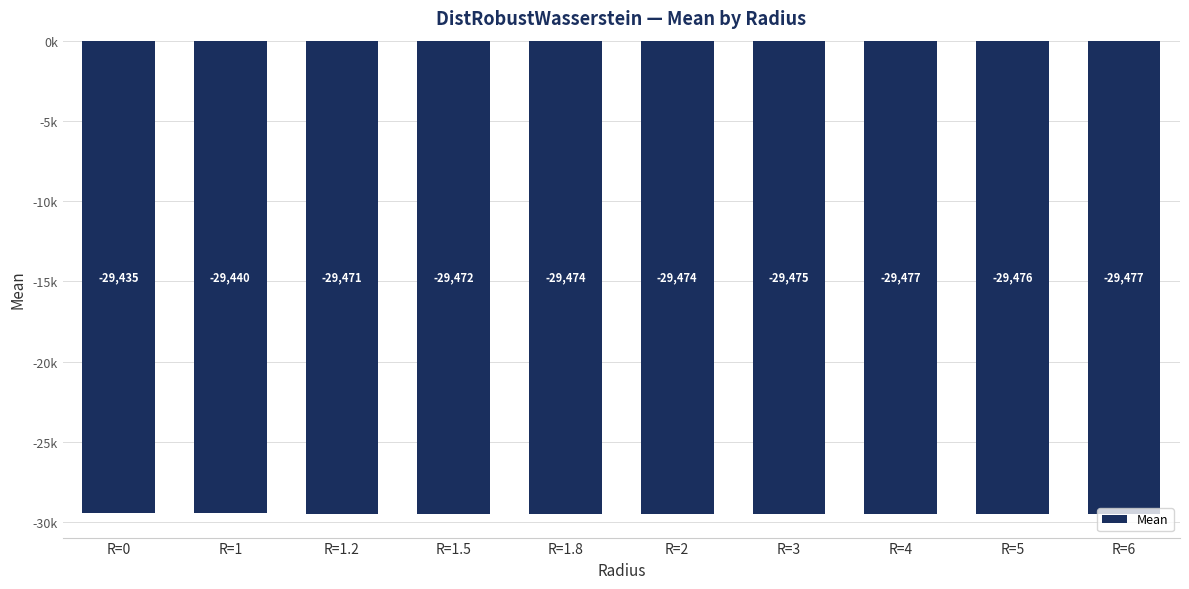

Reading left to right, transcribe all the data shown in this chart.

-29434.5	-29440.5	-29471.5	-29472.2	-29473.9	-29474.3	-29475.2	-29477.4	-29475.8	-29476.9